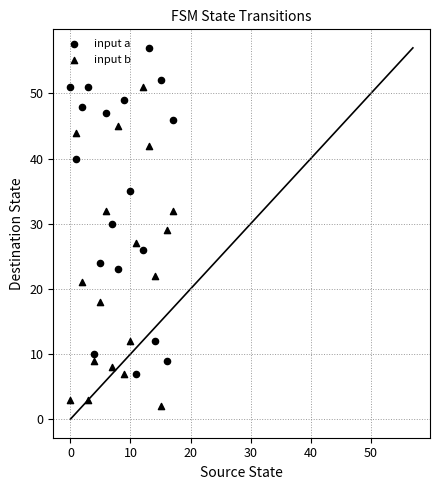

How many data points are displayed?

36